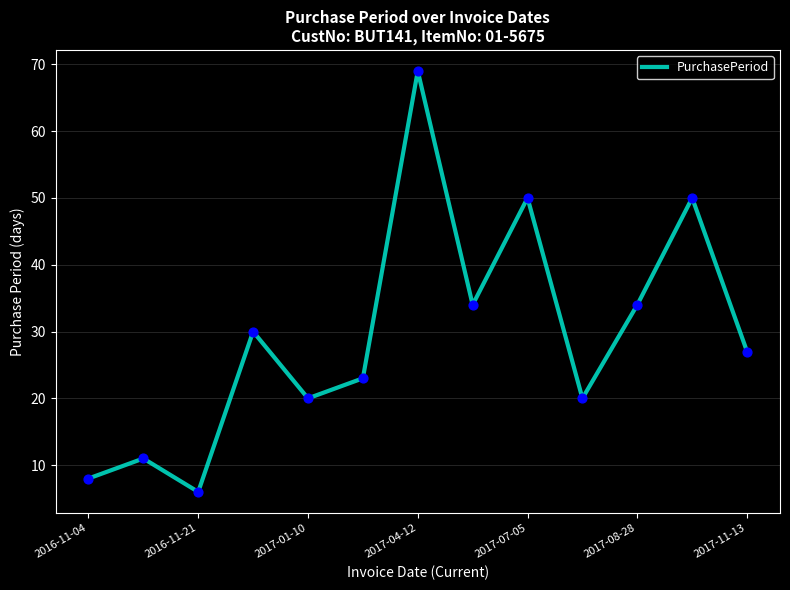

What is the maximum value shown in the chart?

69